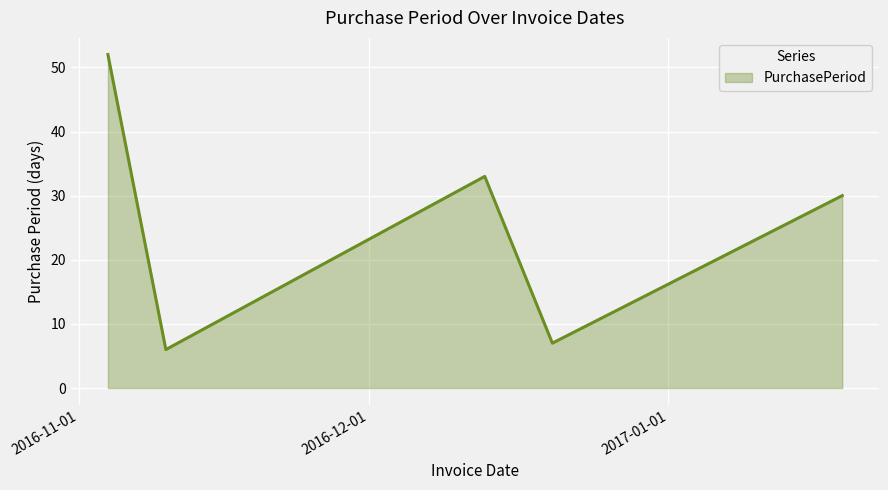

What is the difference between the second highest and minimum values?

27